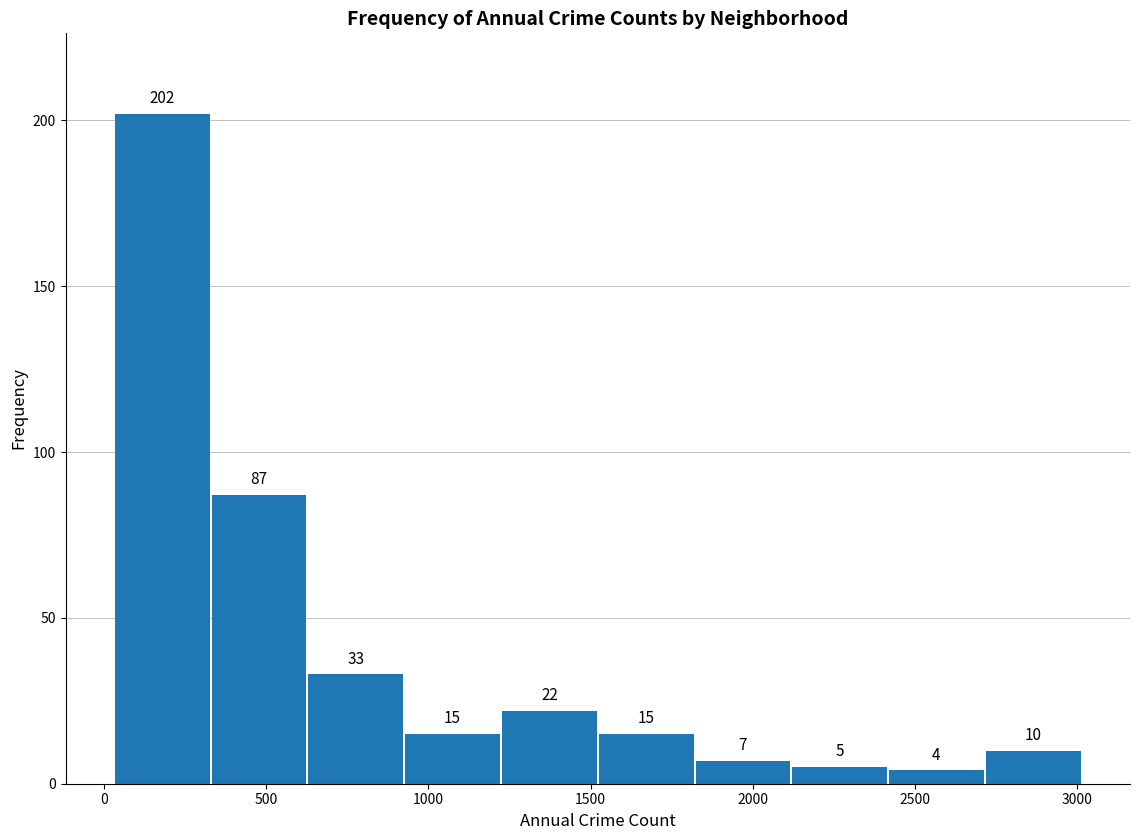

Reading left to right, transcribe this chart: for each bar, give the range it covers on the x-axis and its height. The bar edges are not printed on the chart, so give them approximately, as read against the axis.

50 to 350: 202
350 to 650: 87
650 to 950: 33
950 to 1200: 15
1200 to 1500: 22
1500 to 1800: 15
1800 to 2100: 7
2100 to 2400: 5
2400 to 2700: 4
2700 to 3000: 10